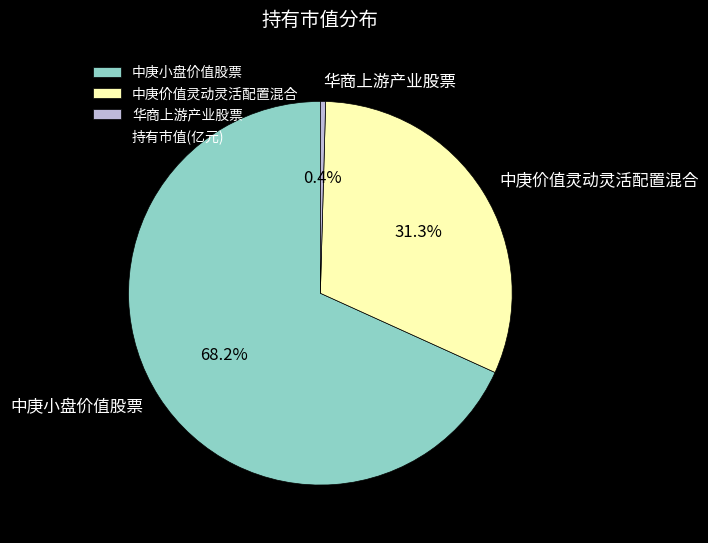

Which slice is the smallest?

华商上游产业股票